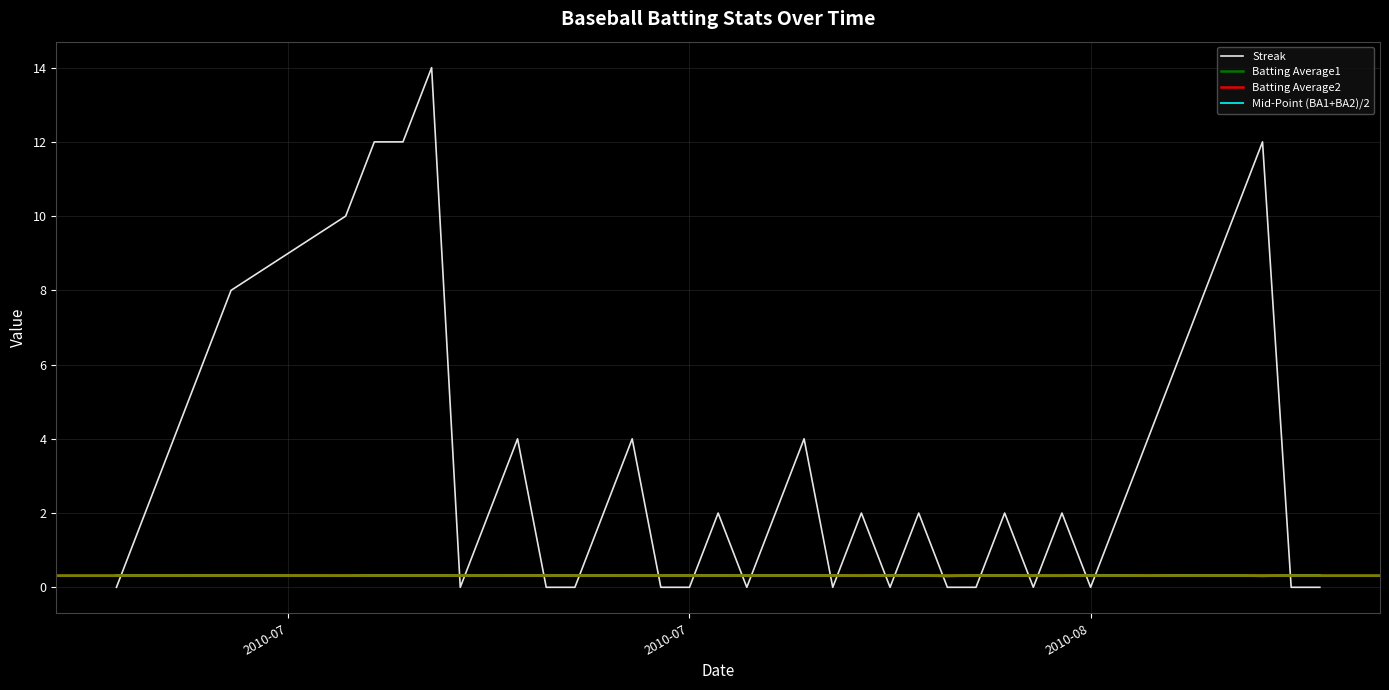

How many times do Batting Average1 and Streak cross each other?

20